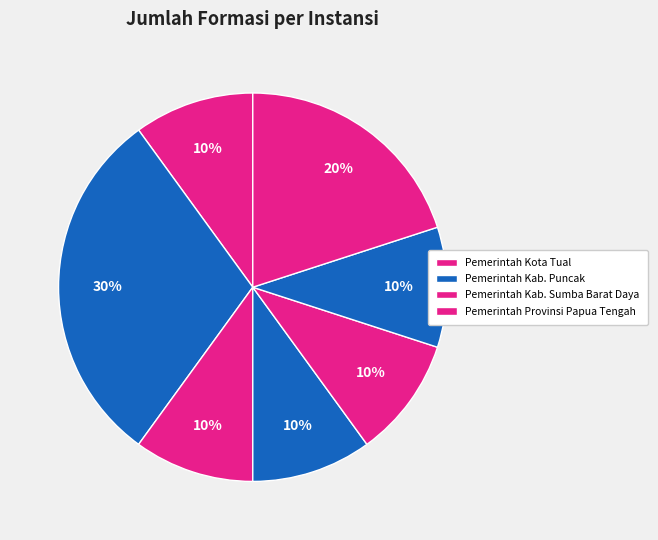

Is there any slice that represents more than half of the pie?

No